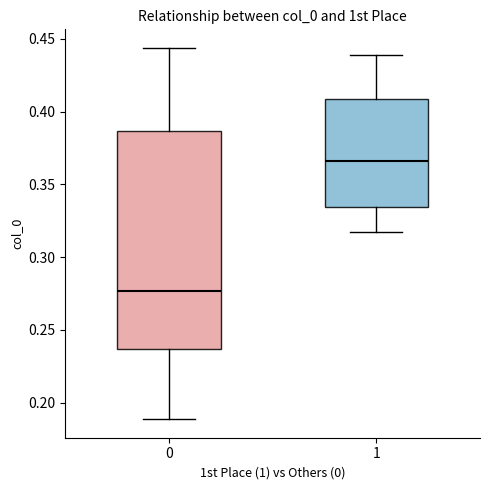

Reading left to right, transcribe this box plot: for each box, give where its median line is, the range the box spans, and where its two whiskers end, as read against the y-axis. The values are not printed on the chart, so give them approximately, as read against the axis.

0: median 0.275, box 0.235 to 0.385, whiskers 0.190 to 0.445
1: median 0.365, box 0.335 to 0.410, whiskers 0.320 to 0.440